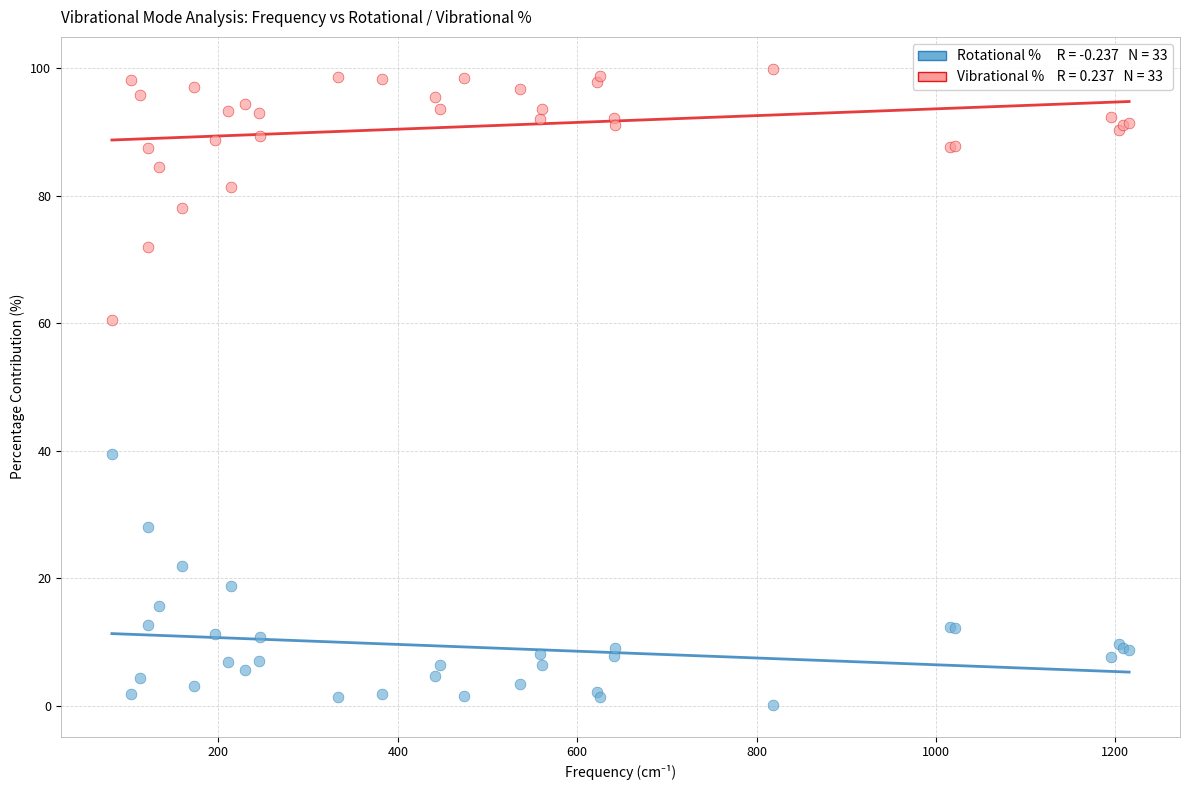

Across all series, what Y value is closest to 49?

39.5